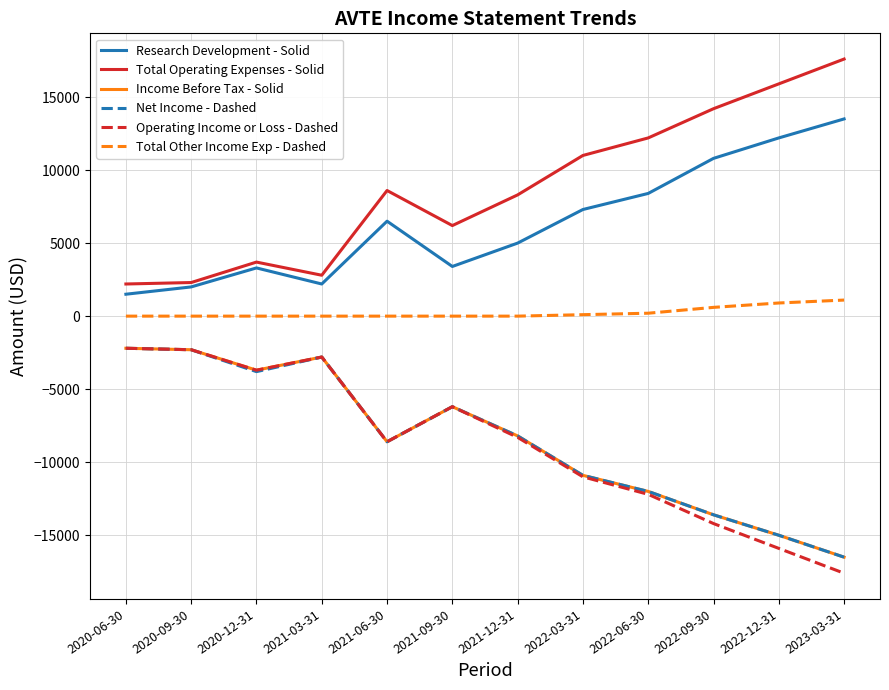

True or false: Operating Income or Loss - Dashed and Research Development - Solid intersect in this chart.

False